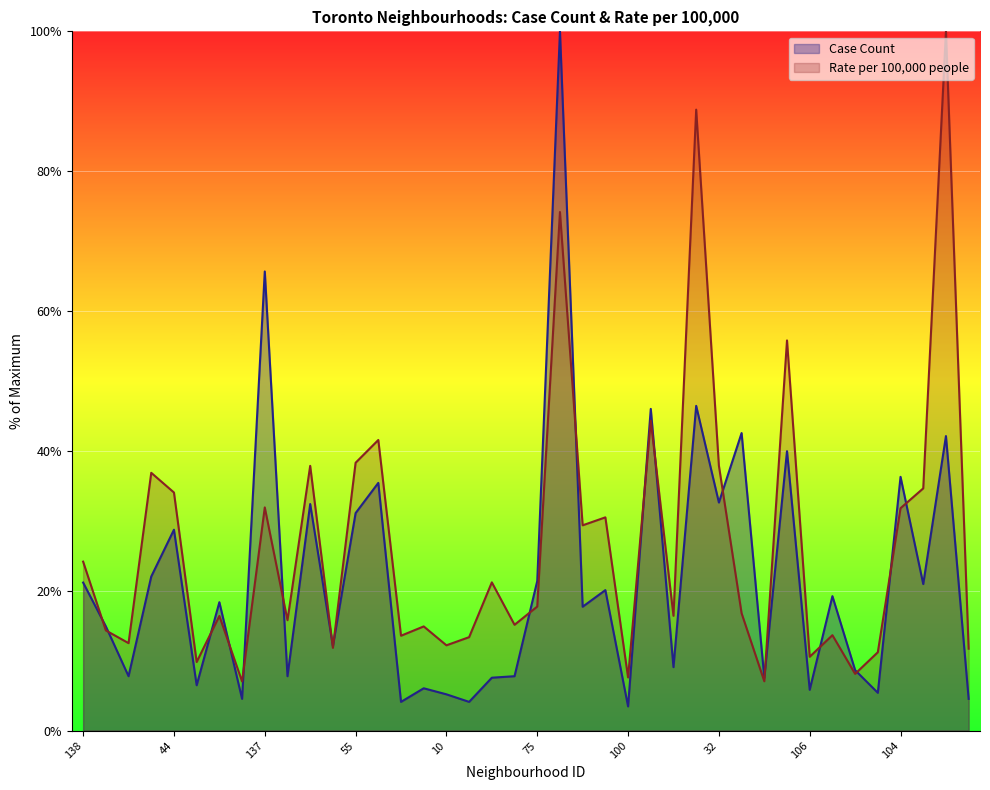

Which category has the lowest value in the Case Count series?

100